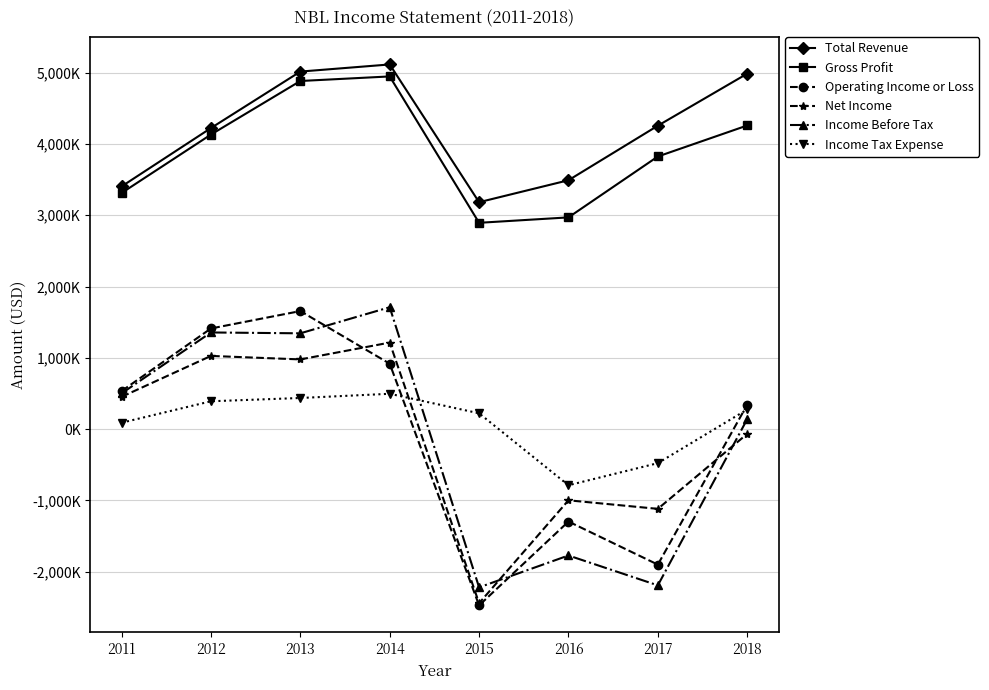

At which category does Income Tax Expense reach its first local peak?

2014